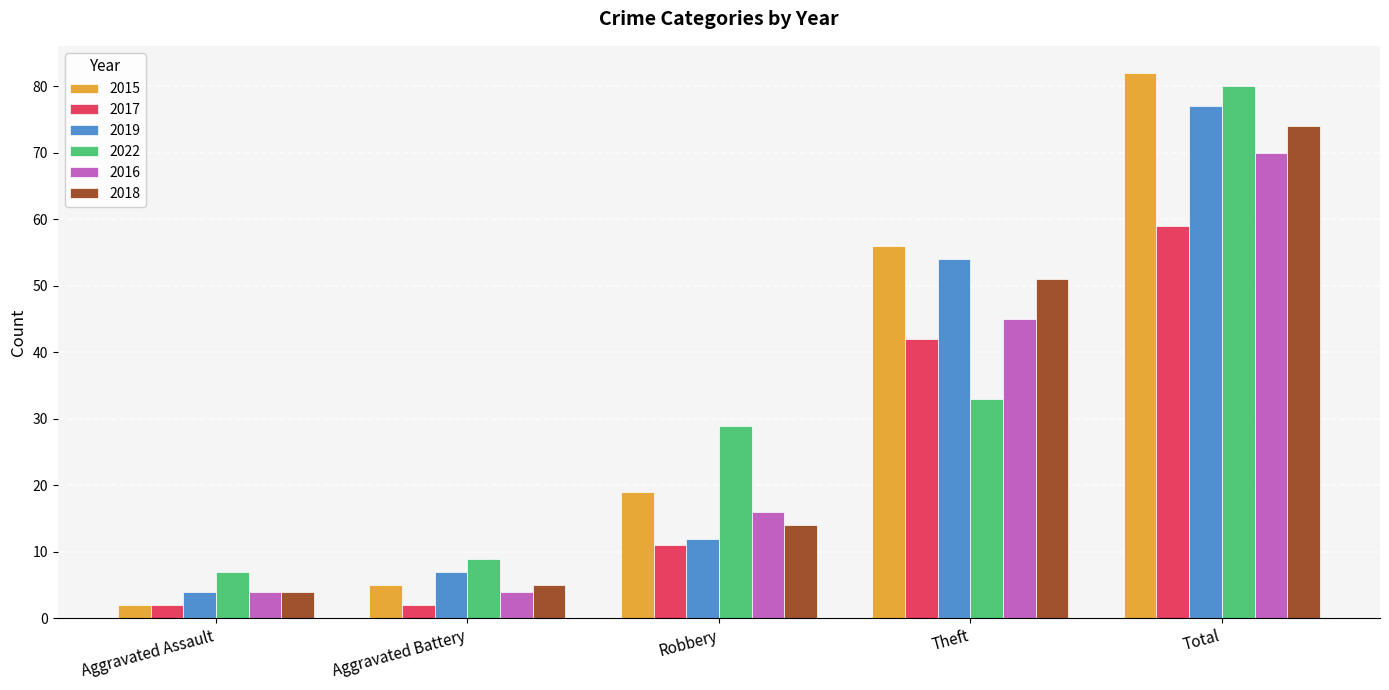

What is the difference between the second highest and minimum values in the 2015 series?

54